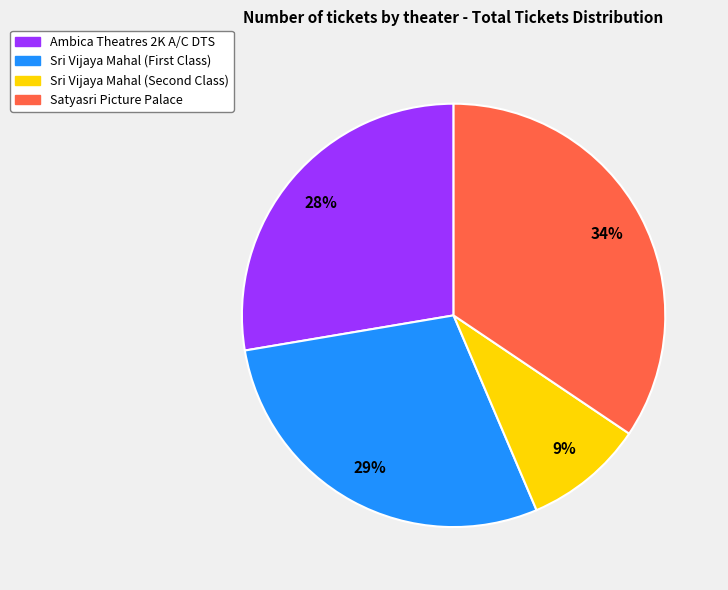

How many slices are in this pie chart?

4